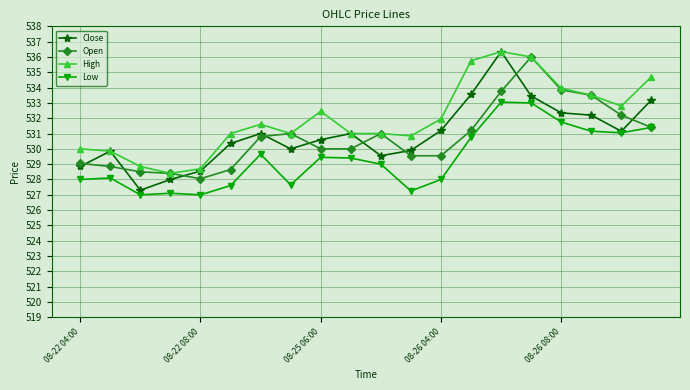

True or false: Low and High cross at least once.

False